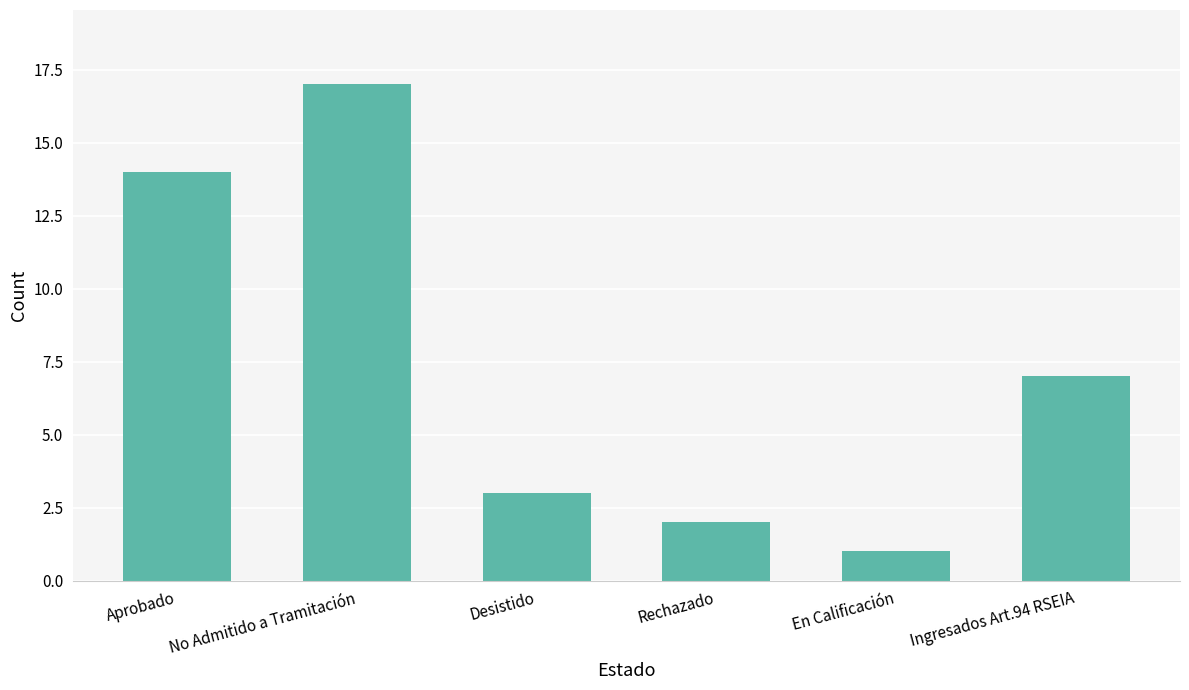

What position from the right is En Calificación?

2